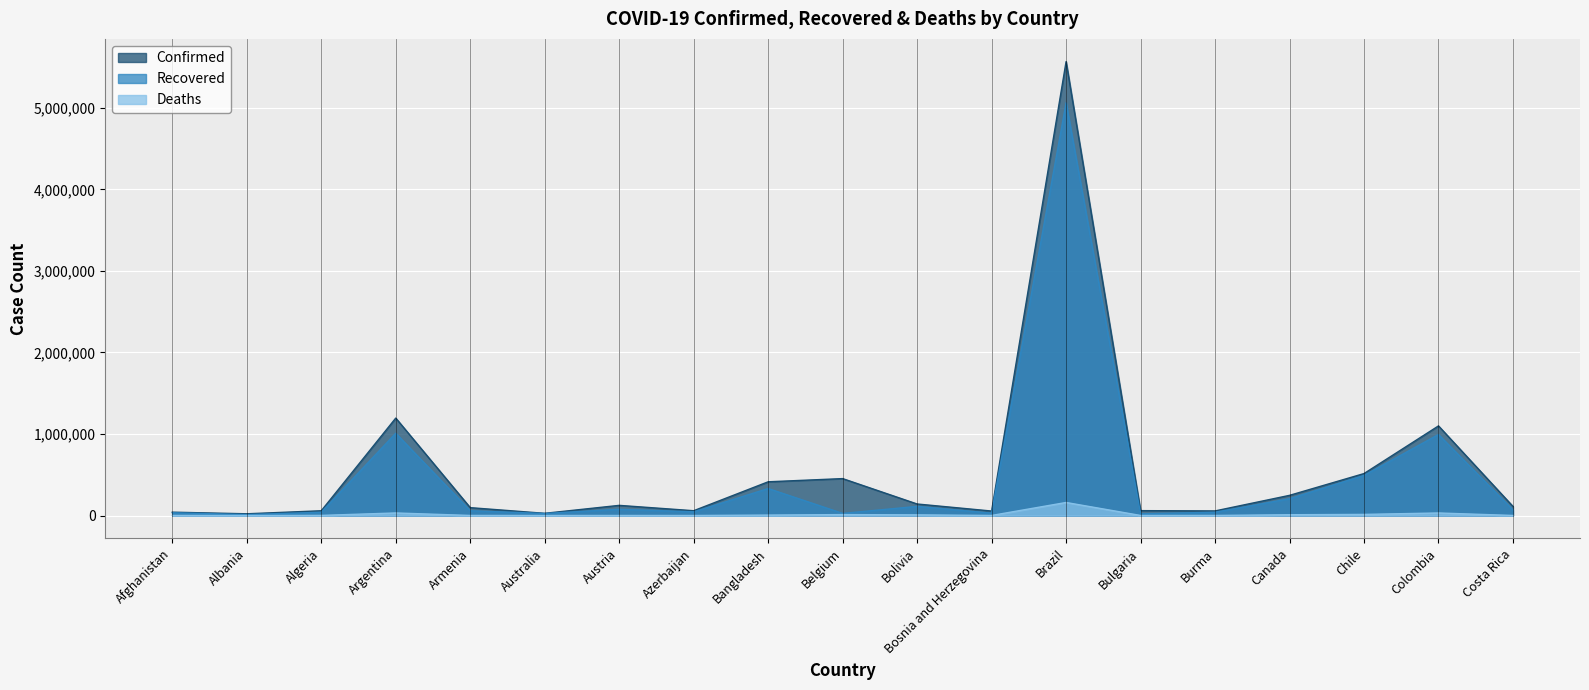

What is the label of the 7th point from the left?

Austria